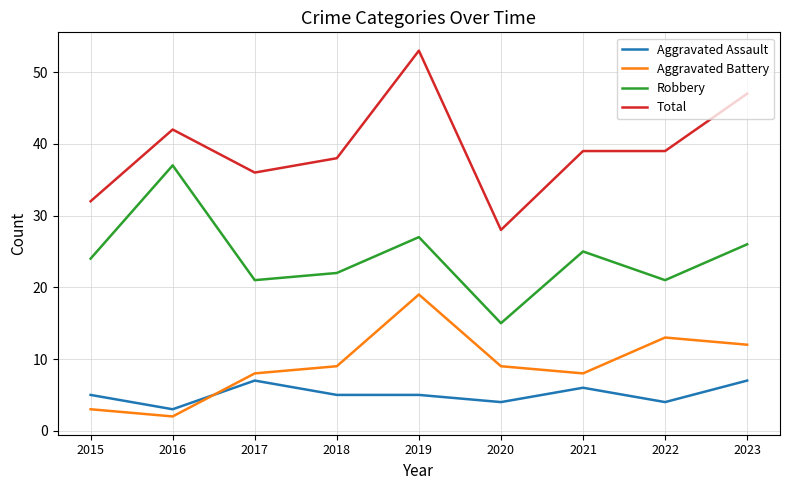

At which category is the sum across all series the highest?

2019